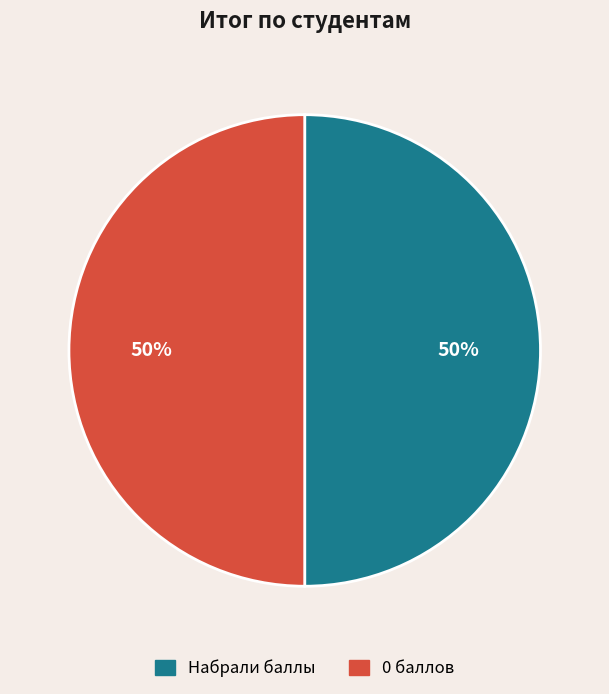

Count the number of slices in the pie.

2